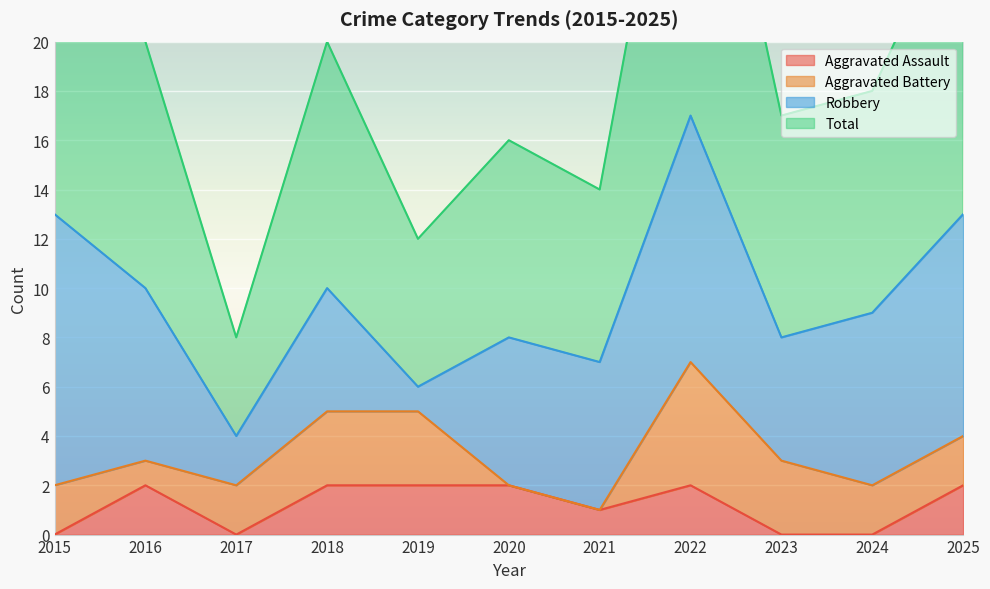

Is it true that Aggravated Assault equals 2 at 2022?

True